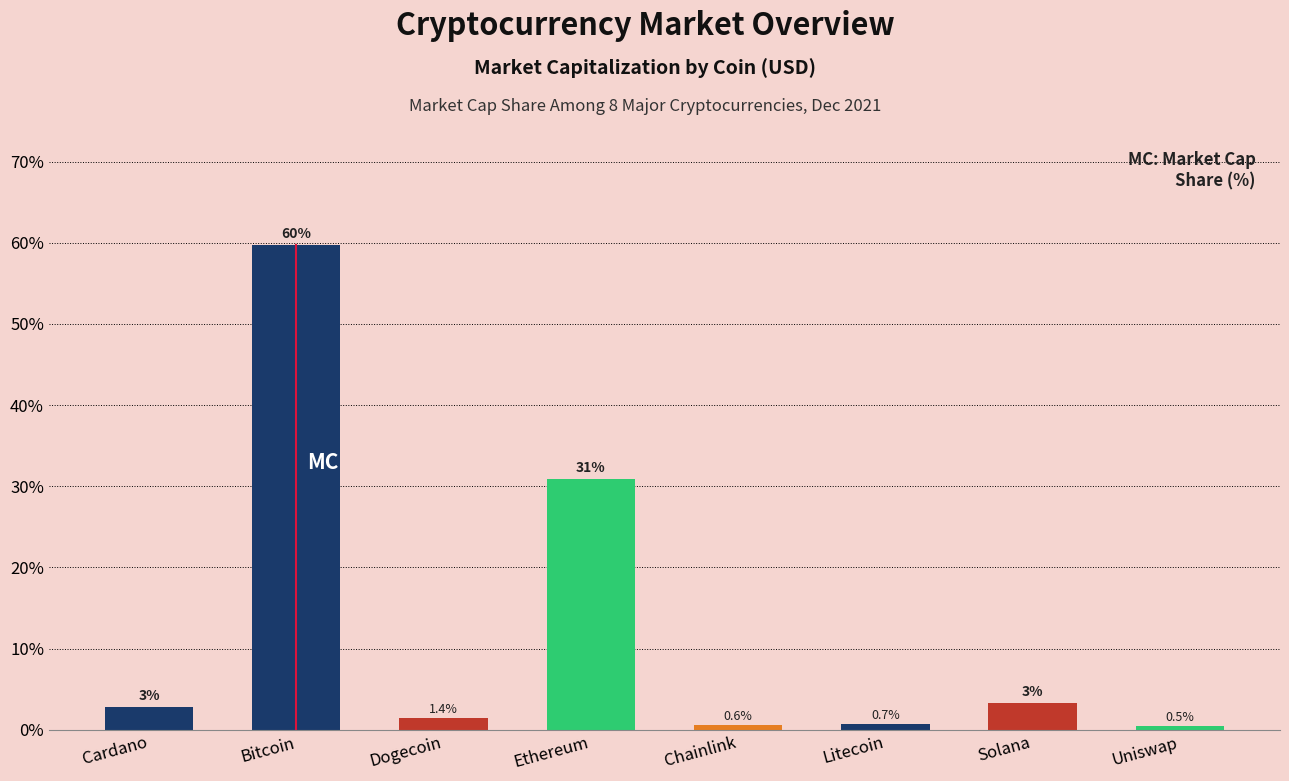

Is it true that the value at Litecoin is 0.7?

True